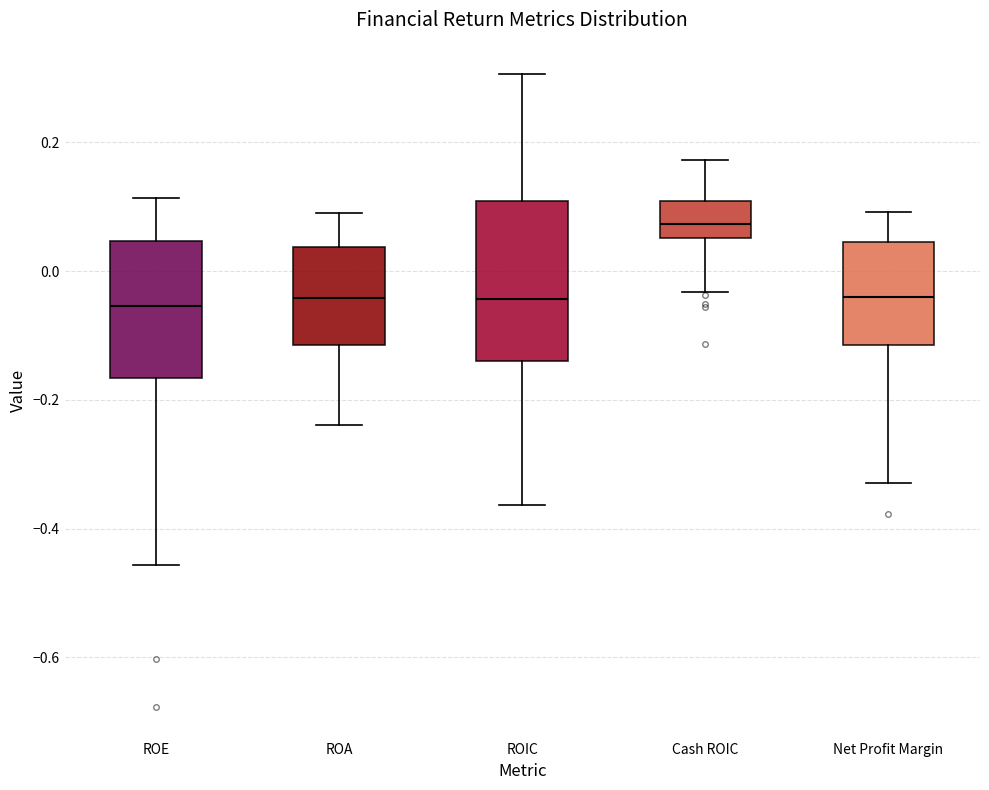

Reading left to right, read every box against the y-axis: the position of its median line, the range the box covers, and the ends of its whiskers. The values are not printed on the chart, so give them approximately, as read against the axis.

ROE: median -0.06, box -0.16 to 0.04, whiskers -0.46 to 0.12
ROA: median -0.04, box -0.12 to 0.04, whiskers -0.24 to 0.08
ROIC: median -0.04, box -0.14 to 0.10, whiskers -0.36 to 0.30
Cash ROIC: median 0.08, box 0.06 to 0.10, whiskers -0.04 to 0.18
Net Profit Margin: median -0.04, box -0.12 to 0.04, whiskers -0.32 to 0.10